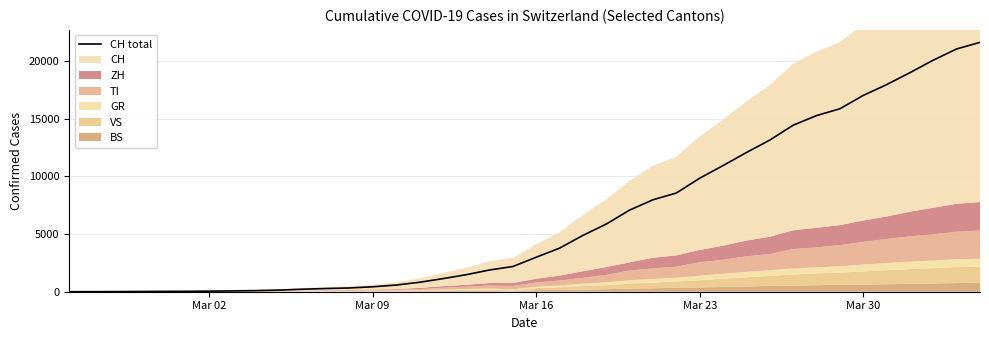

Does the chart have visible grid lines?

Yes